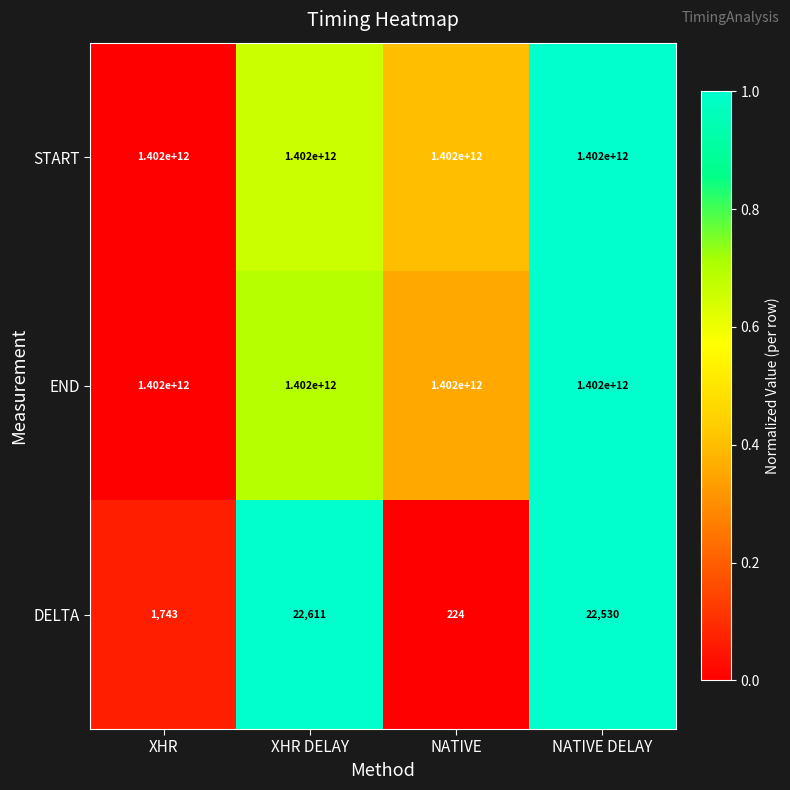

Reading left to right, what are all the values shown in this chart?

START: XHR=1402000000000	XHR DELAY=1402000000000	NATIVE=1402000000000	NATIVE DELAY=1402000000000
END: XHR=1402000000000	XHR DELAY=1402000000000	NATIVE=1402000000000	NATIVE DELAY=1402000000000
DELTA: XHR=1743	XHR DELAY=22611	NATIVE=224	NATIVE DELAY=22530